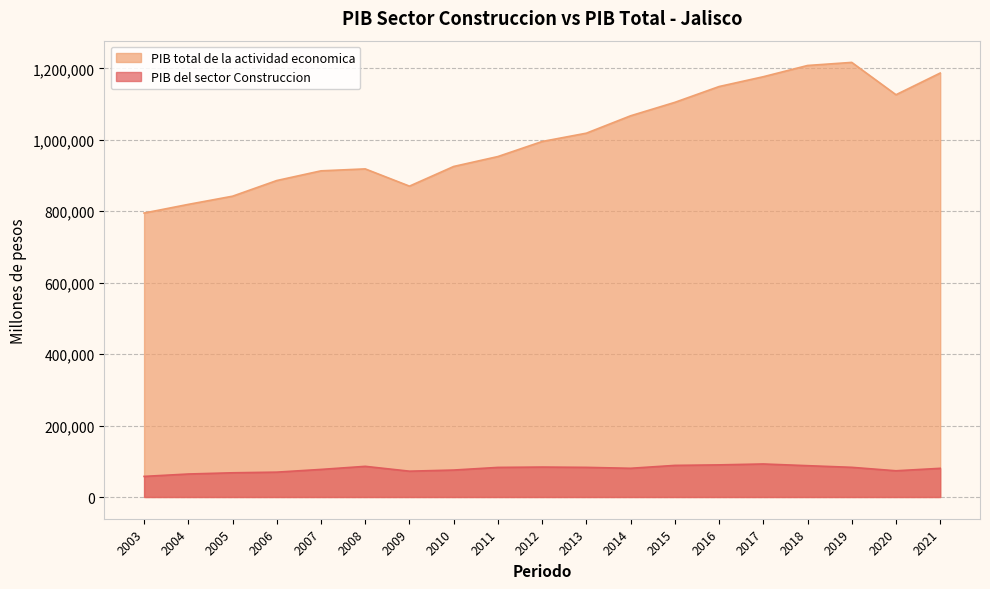

Reading left to right, list all the values displayed in this chart.

PIB del sector Construccion: 57668.9	64374.0	67769.2	69604.1	77213.3	85835.1	72298.9	75457.3	82857.6	83805.4	82954.5	80384.0	88486.7	89930.2	92455.8	87702.9	83072.6	73422.1	80273.6
PIB total de la actividad economica: 794957.3	819238.3	842128.8	886009.7	913139.8	918573.5	870319.1	925371.8	953148.1	995286.0	1018578.6	1067256.8	1104884.9	1149129.5	1176616.0	1208076.0	1216735.7	1126205.9	1186919.0